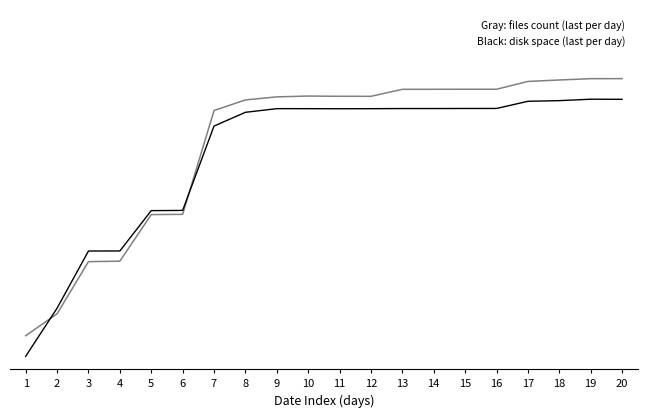

Reading left to right, transcribe all the data shown in this chart.

Files (max per day, normalized): 0.1	0.2	0.4	0.4	0.6	0.6	1.0	1.0	1.0	1.0	1.0	1.0	1.0	1.0	1.0	1.0	1.1	1.1	1.1	1.1
Disk Space (max per day, normalized): 0.0	0.2	0.4	0.4	0.6	0.6	0.9	0.9	1.0	1.0	1.0	1.0	1.0	1.0	1.0	1.0	1.0	1.0	1.0	1.0